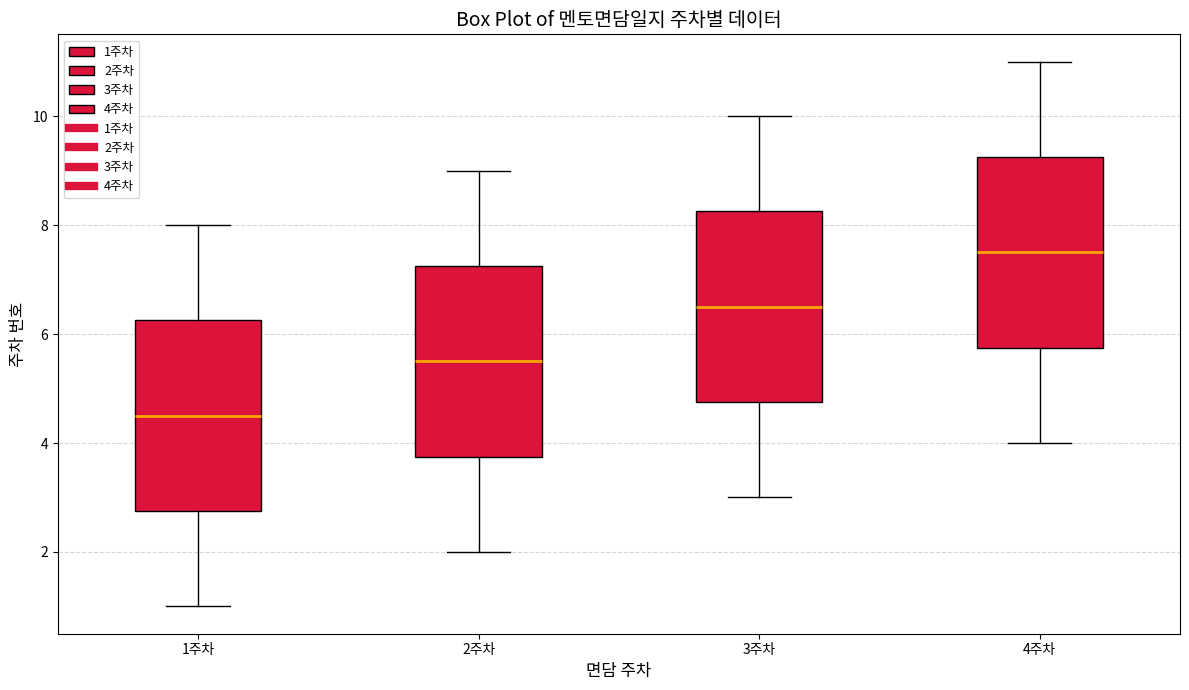

Reading left to right, transcribe this box plot: for each box, give where its median line is, the range the box spans, and where its two whiskers end, as read against the y-axis. The values are not printed on the chart, so give them approximately, as read against the axis.

1주차: median 4.6, box 2.8 to 6.2, whiskers 1.0 to 8.0
2주차: median 5.6, box 3.8 to 7.2, whiskers 2.0 to 9.0
3주차: median 6.6, box 4.8 to 8.2, whiskers 3.0 to 10.0
4주차: median 7.6, box 5.8 to 9.2, whiskers 4.0 to 11.0